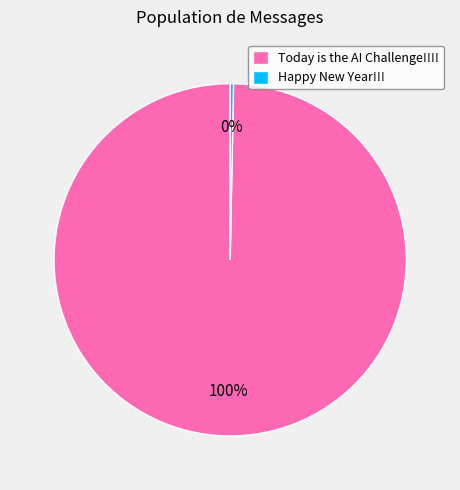

Do Today is the AI Challenge!!!! and Happy New Year!!! together represent more than half of the pie?

Yes